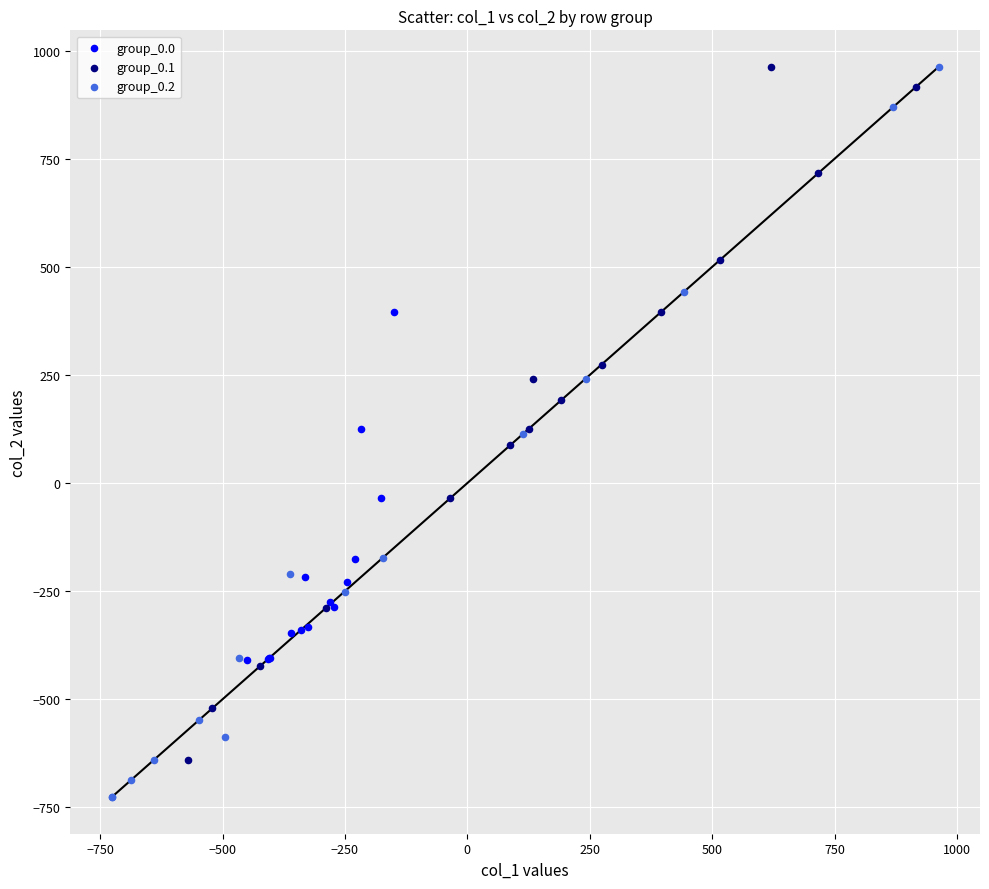

Which series reaches the minimum Y coordinate?

group_0.2